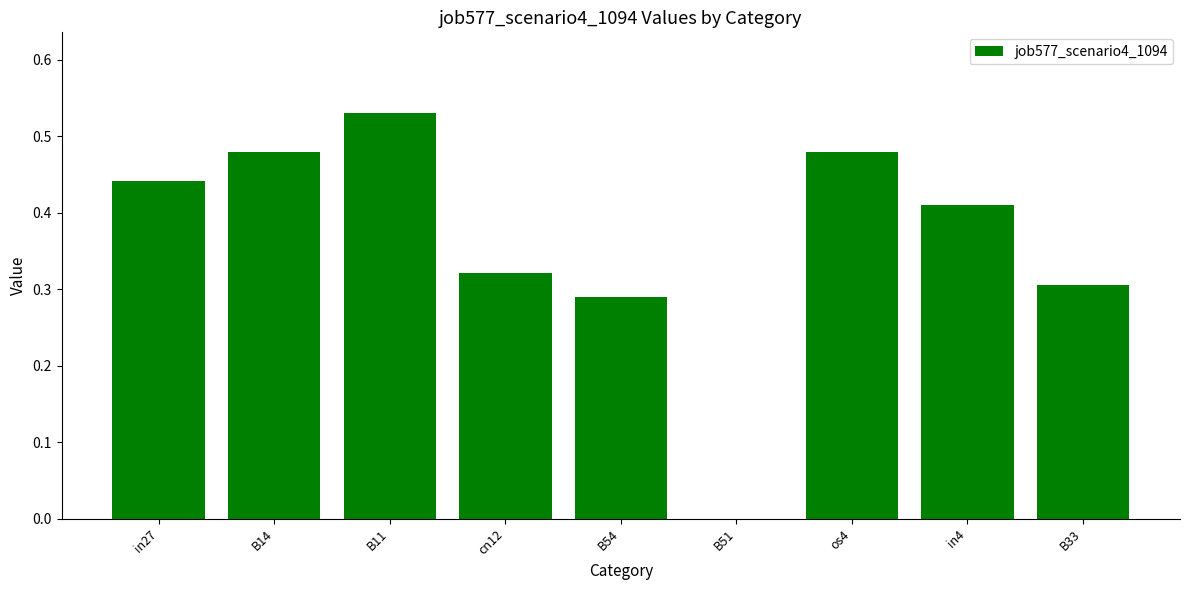

Does the chart contain stacked bars?

No